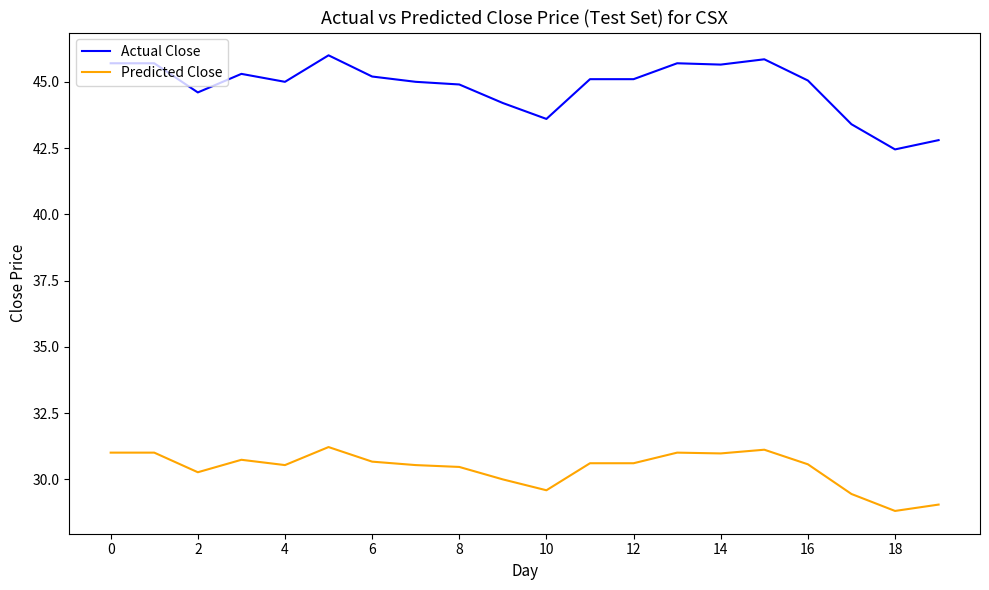

Rank the series by their maximum value, from highest to lowest.

Actual Close, Predicted Close